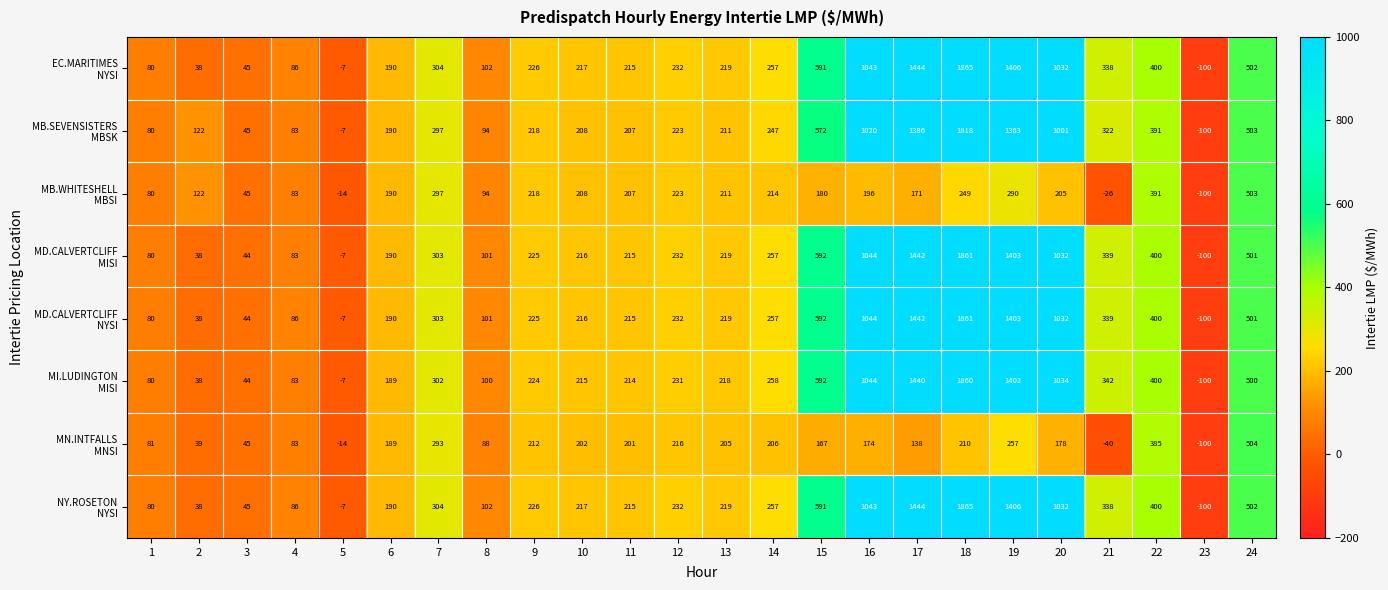

What is the greatest value displayed?

1865